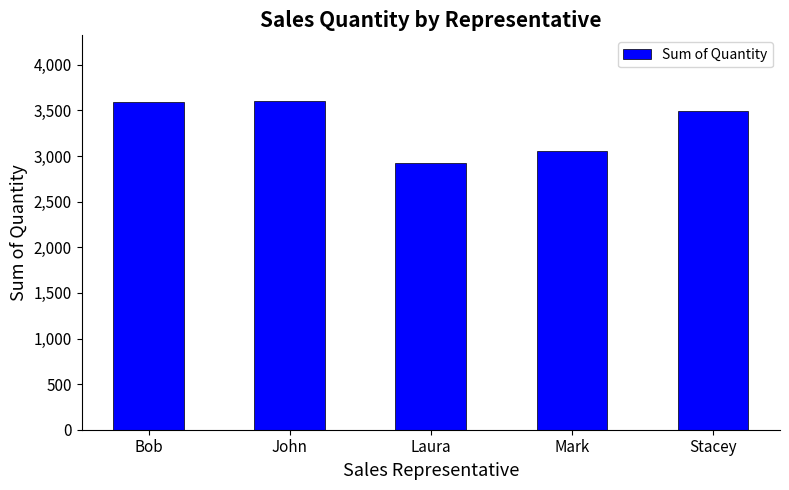

What is the average value?

3332